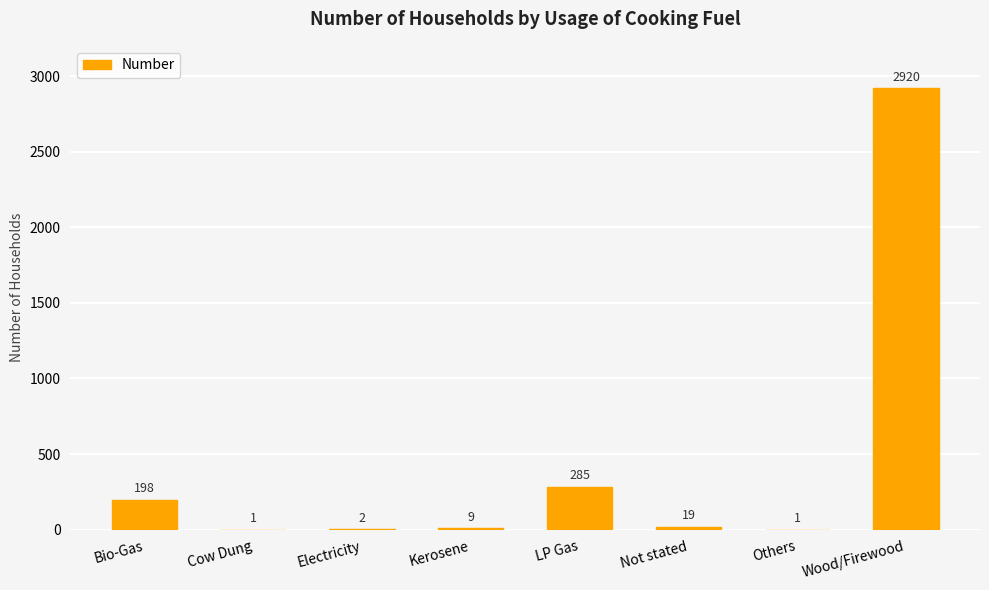

Reading left to right, extract all data points from this chart.

Bio-Gas=198	Cow Dung=1	Electricity=2	Kerosene=9	LP Gas=285	Not stated=19	Others=1	Wood/Firewood=2920